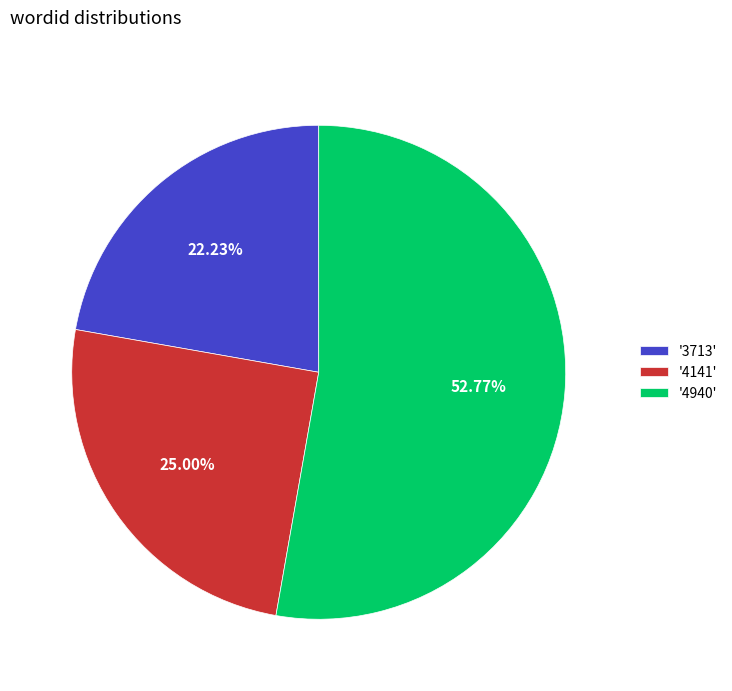

Which has a higher value, '4141' or '3713'?

'4141'